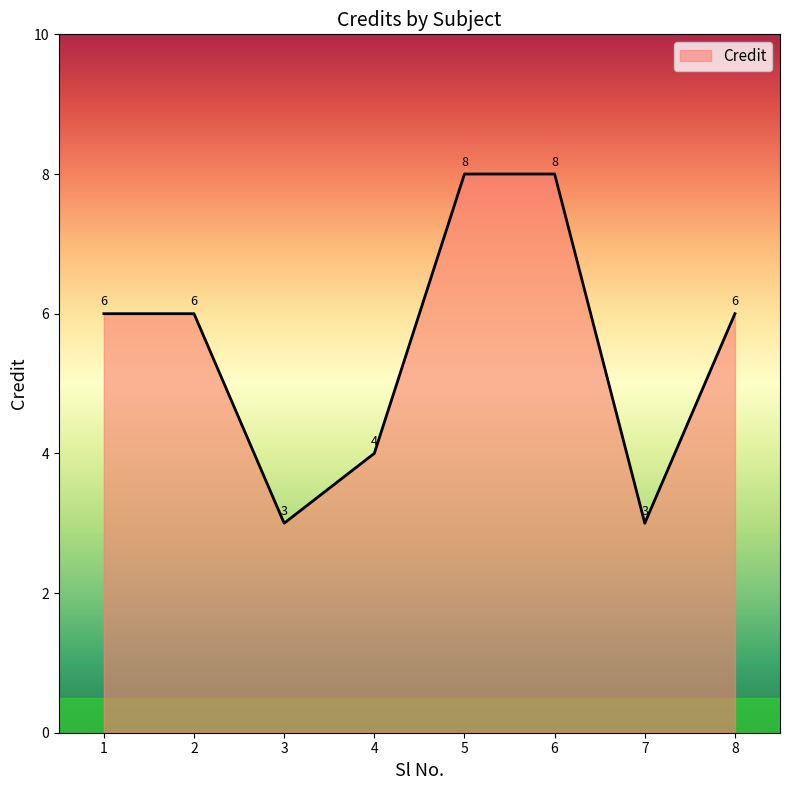

How many values are below 6?

3